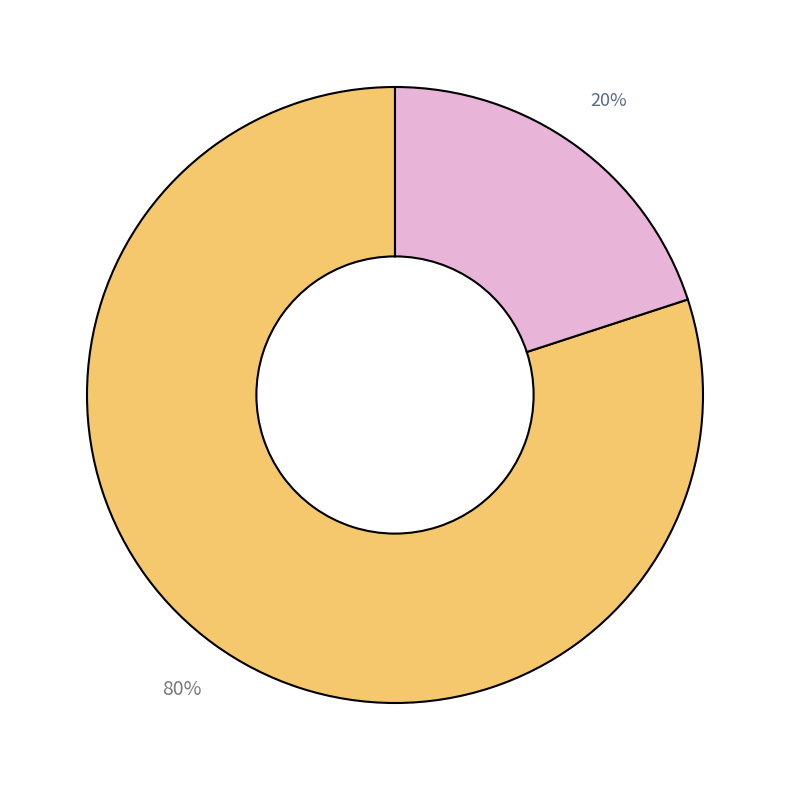

Count the number of slices in the pie.

2